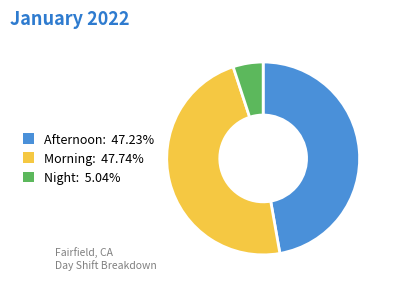

Is there any slice that represents more than half of the pie?

No